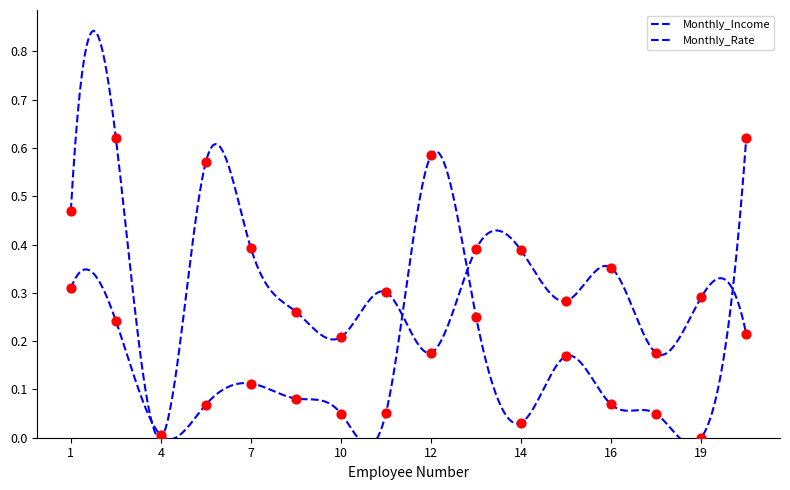

Is the value of Monthly_Income at 8 greater than the value of Monthly_Rate at 10?

No